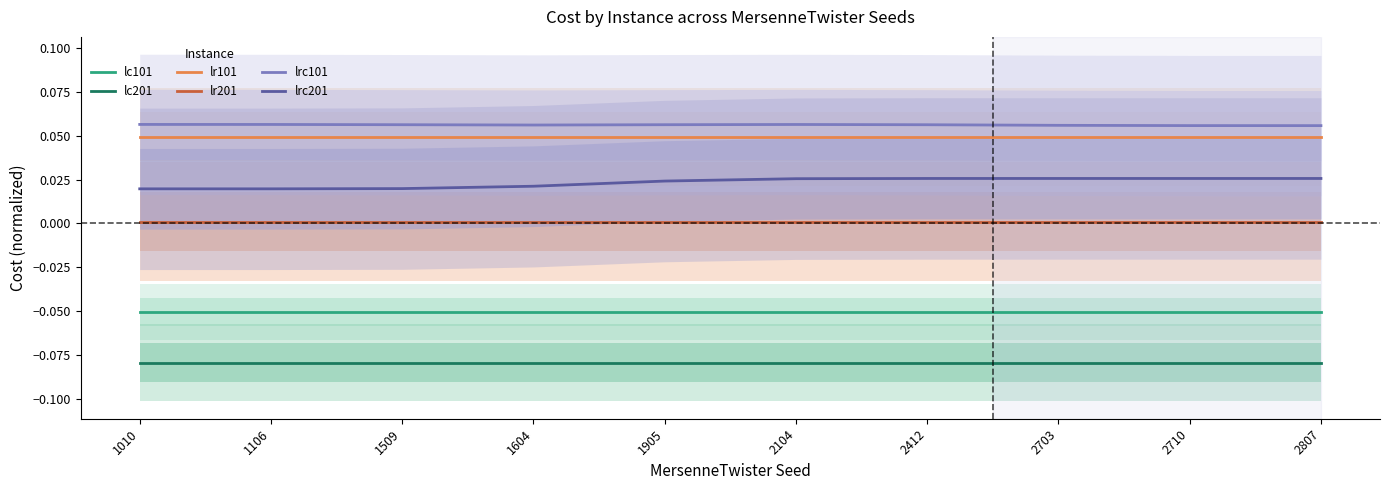

At which category does the chart reach its peak across all series?

1010